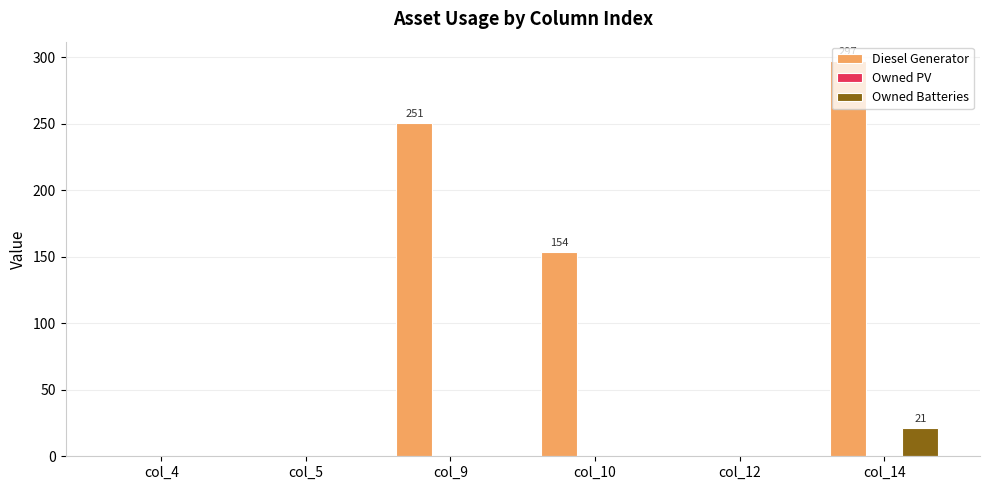

Does the chart contain stacked bars?

No